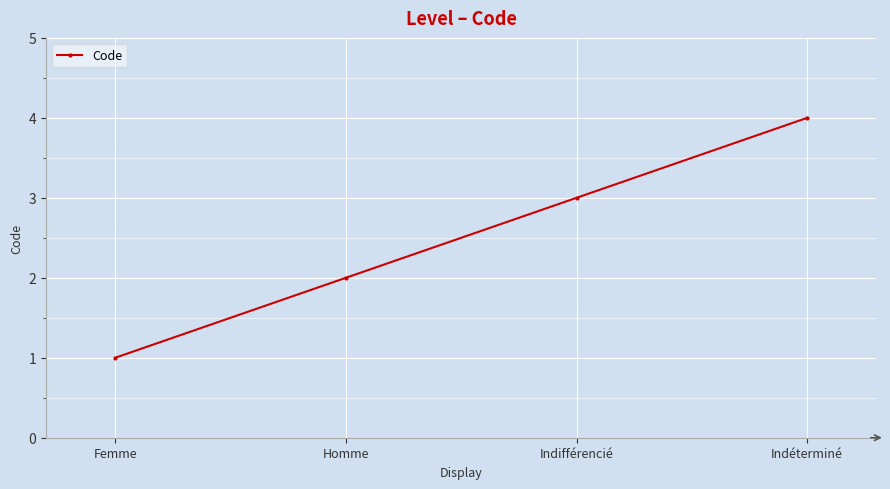

What is the value of the 1st point from the left?

1